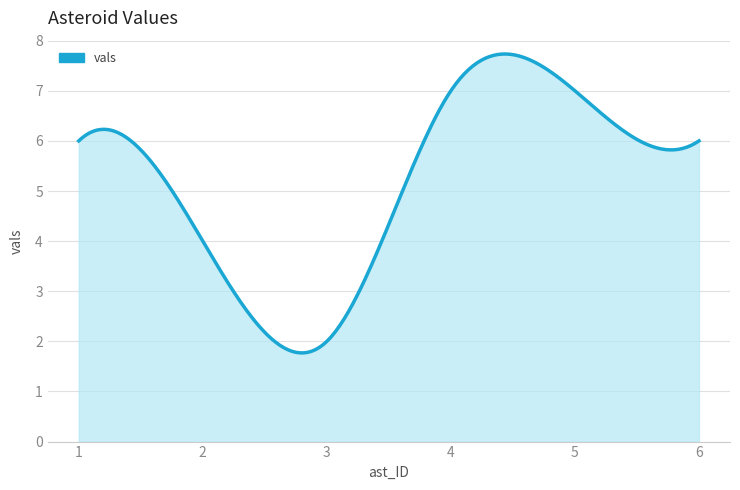

What is the difference between the maximum and minimum values?

6.0